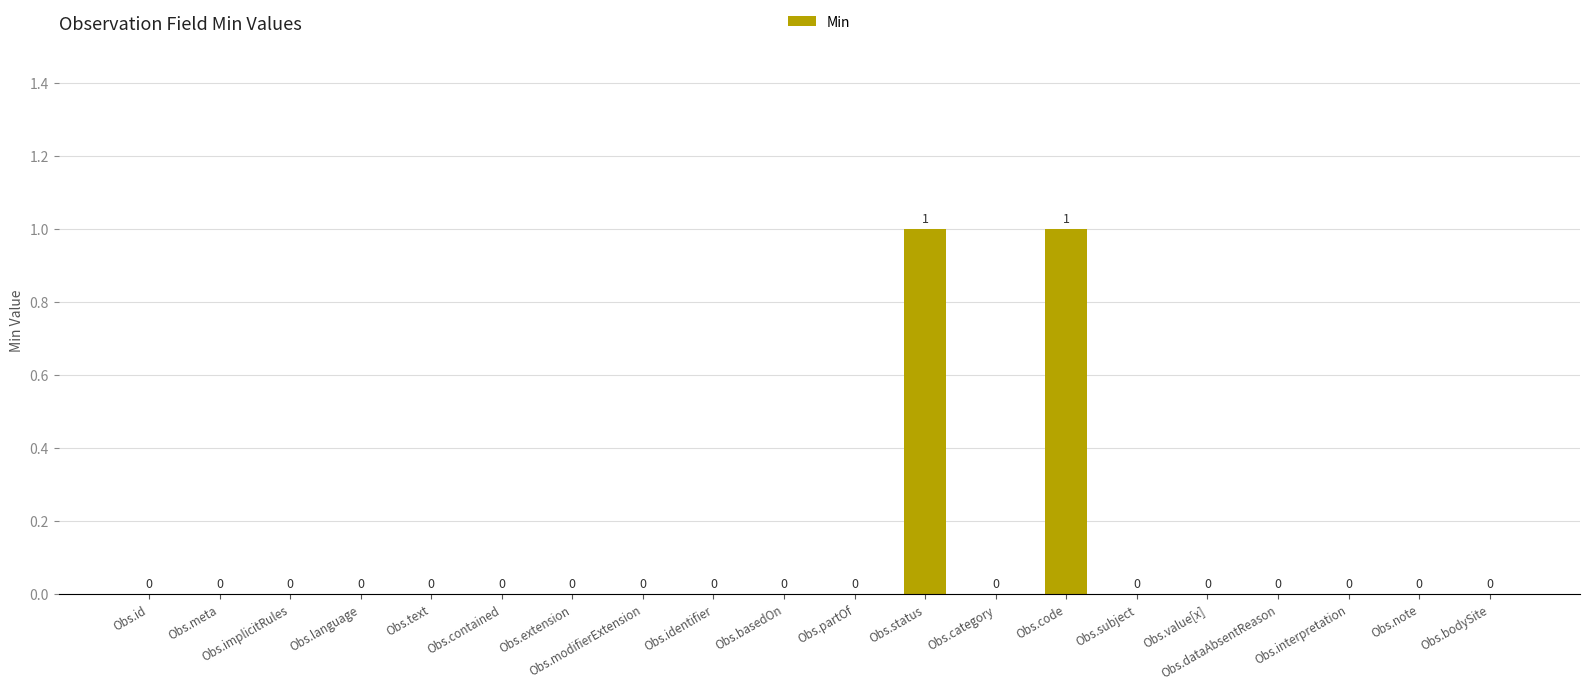

Between Obs.status and Obs.basedOn, which is larger?

Obs.status